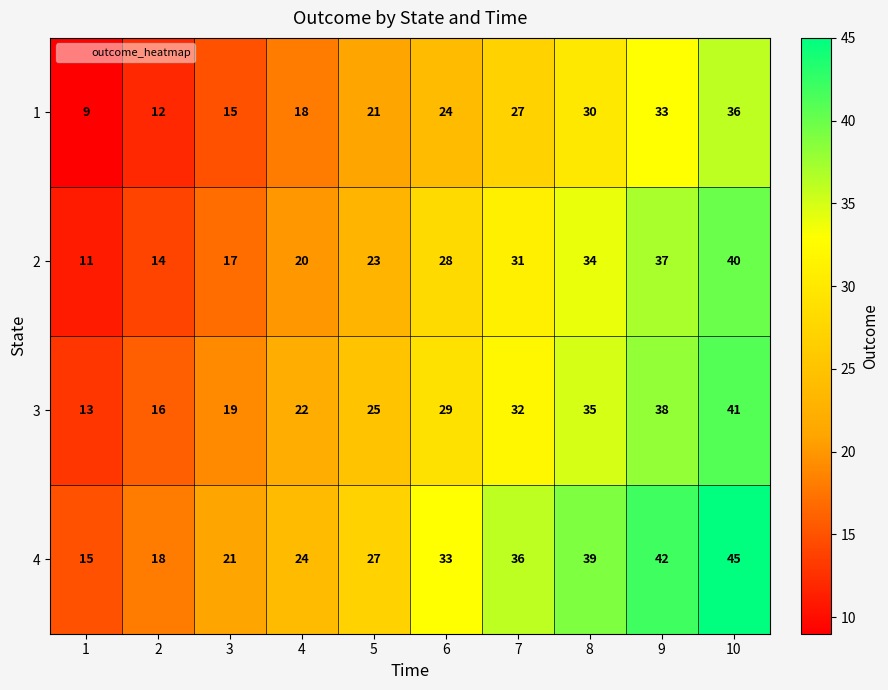

Which series changed the most between 5 and 9?

4